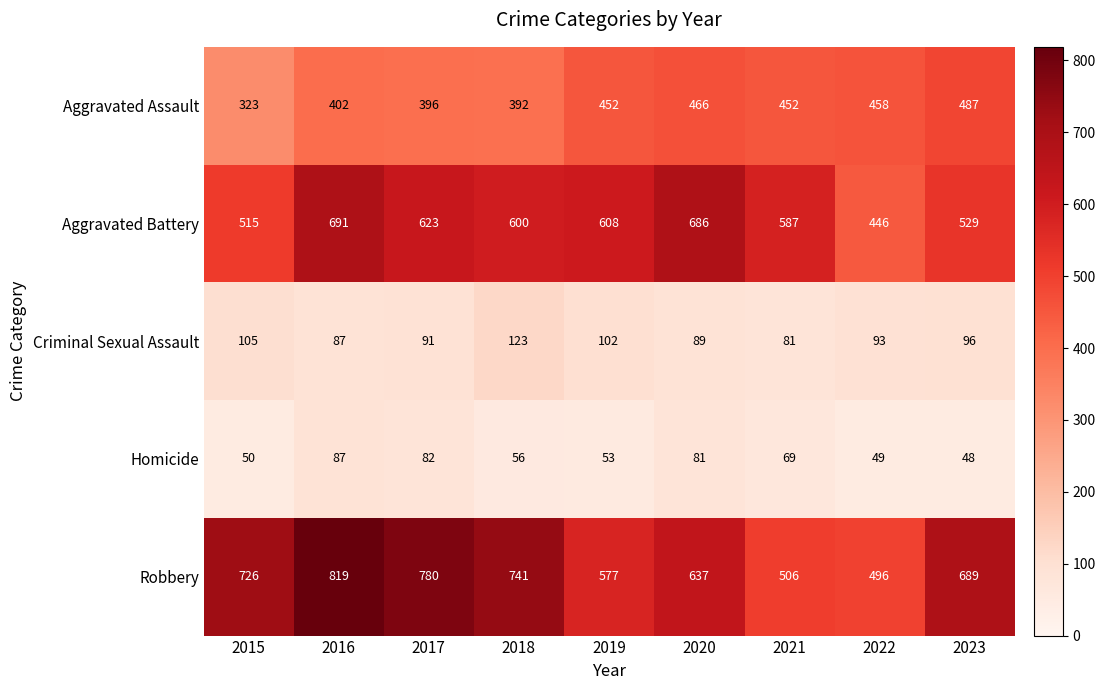

What is the difference between the highest and lowest values at 2017?

698